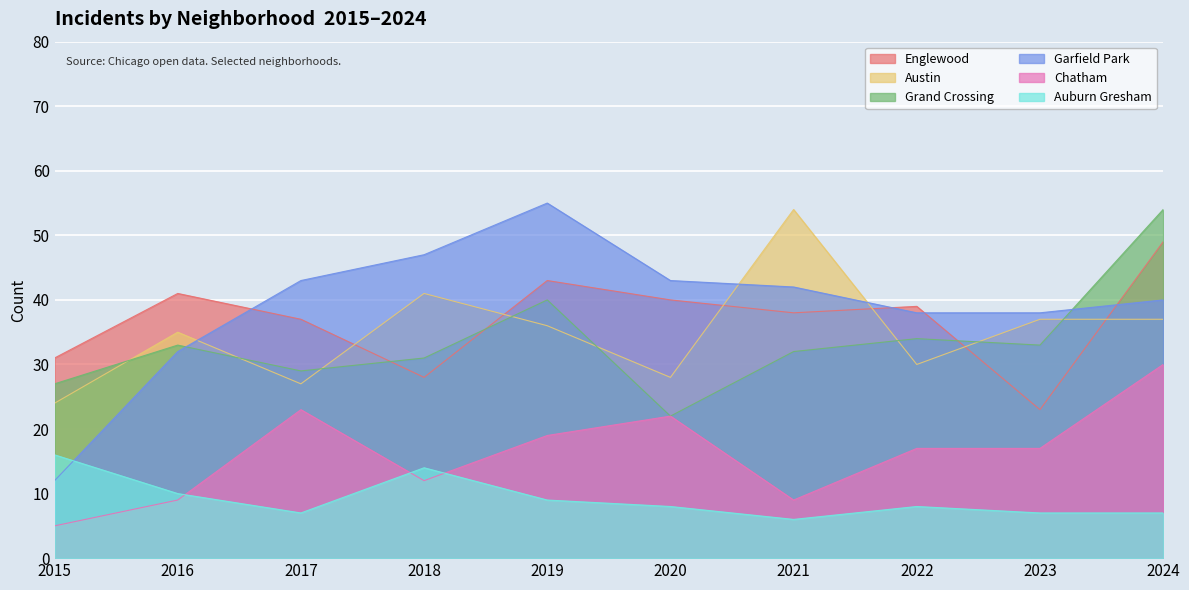

Where do Austin and Garfield Park first cross each other?

2016 and 2017